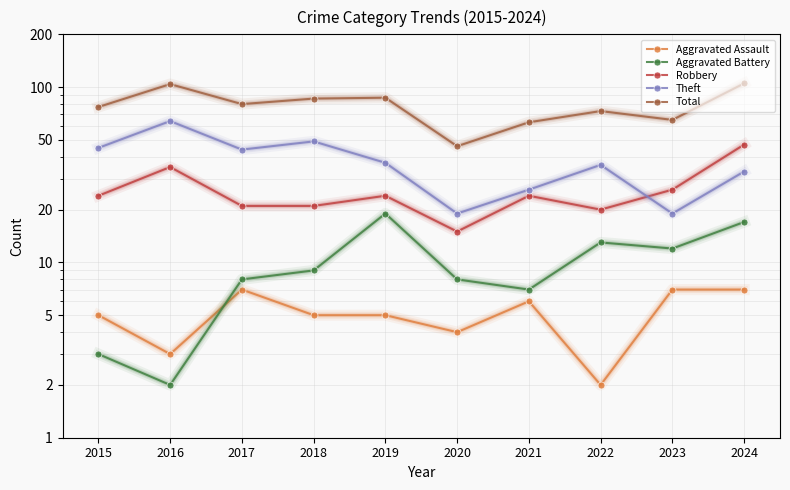

What is the value of the Aggravated Battery point at the 2nd from the left?

2